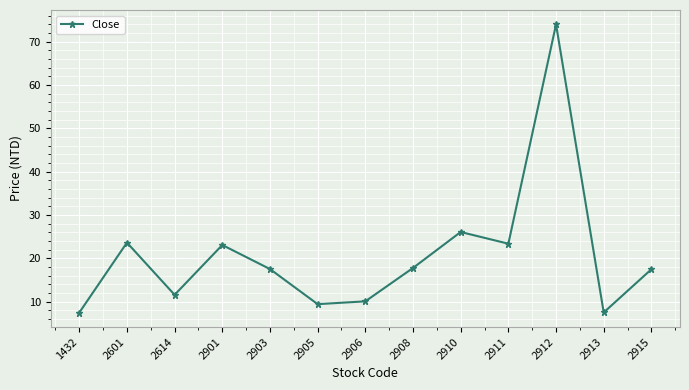

Between 2906 and 2901, which is larger?

2901